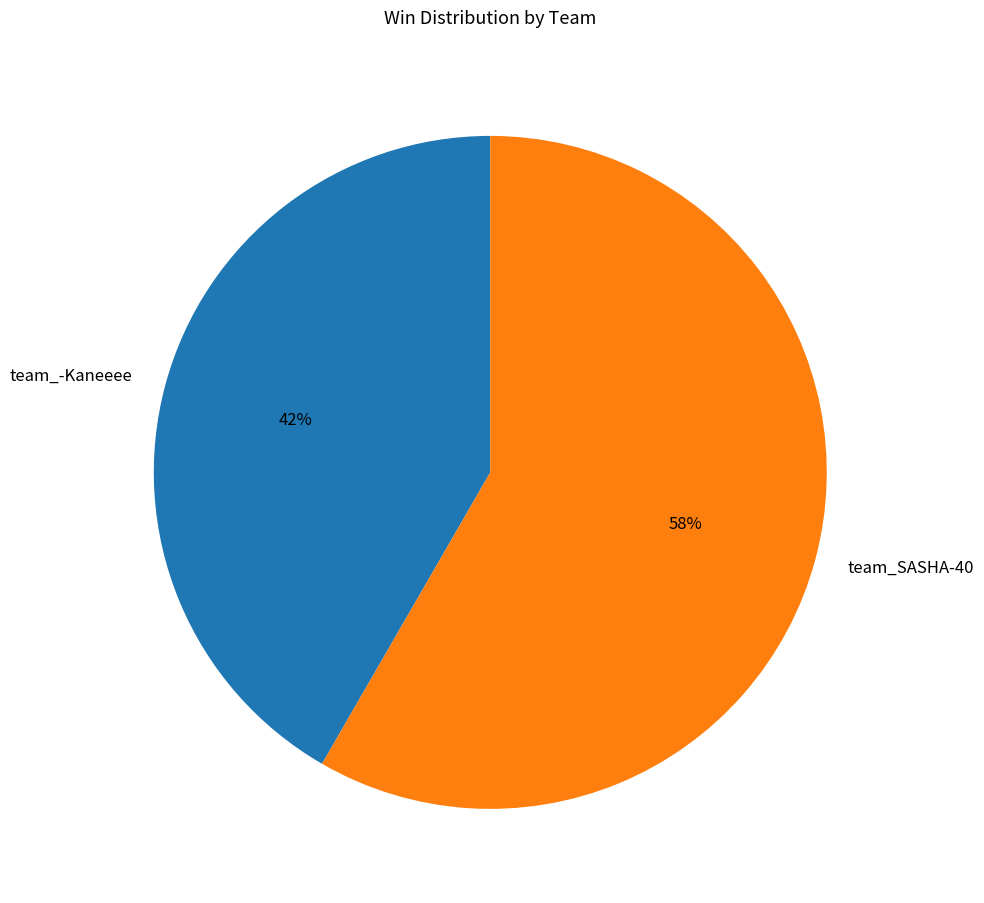

Do team_SASHA-40 and team_-Kaneeee together represent more than half of the pie?

Yes